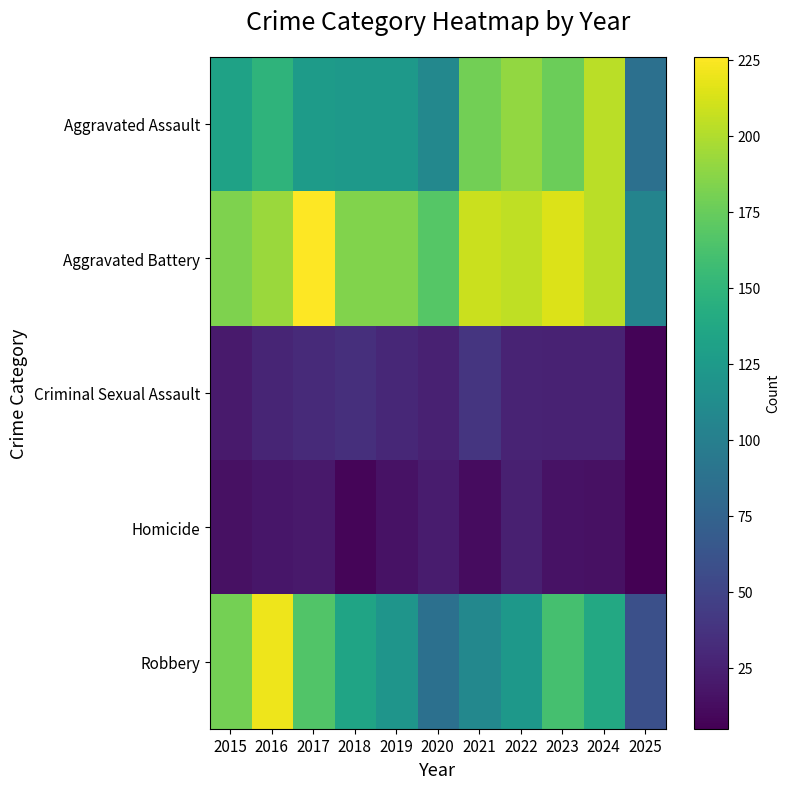

Between 2022 and 2015, which is larger?

2022